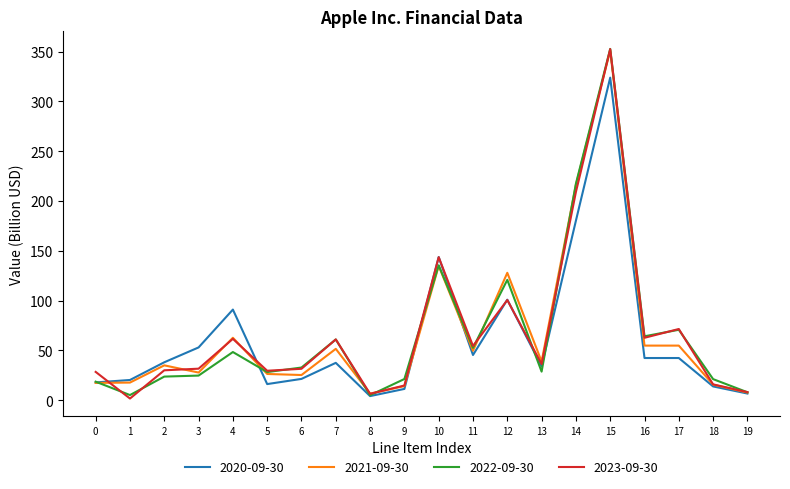

The value of 2023-09-30 at 16 is 99.6. True or false?

False